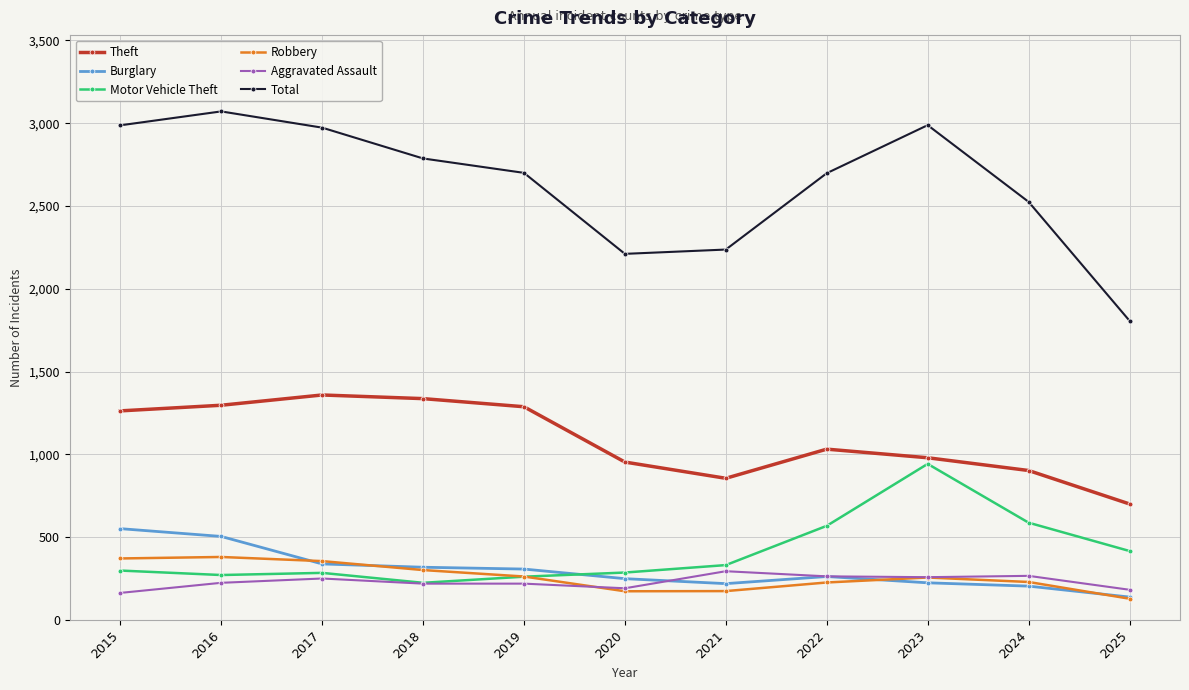

At how many categories does at least one series exceed 1619?

11